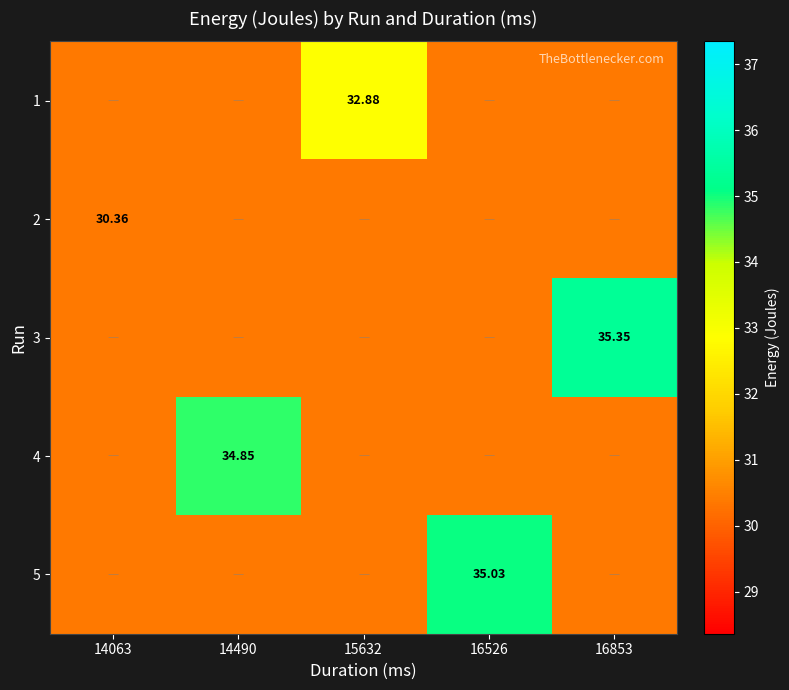

Which has a higher value, 14063 or 14490?

14063